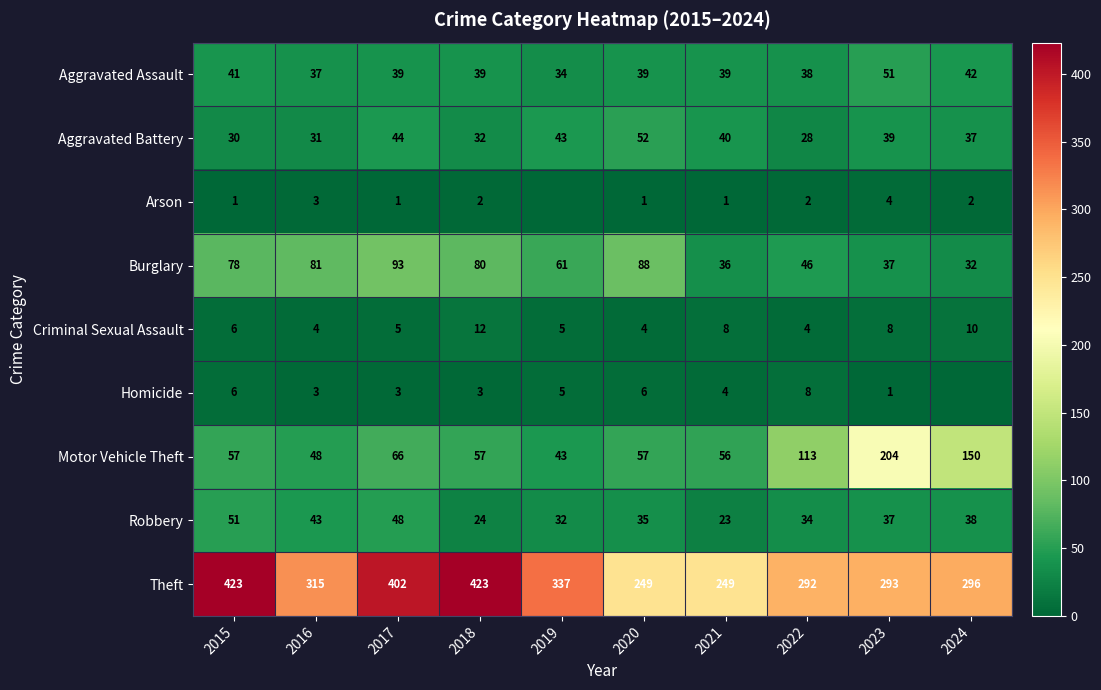

Is the value of Homicide at 2023 greater than the value of Criminal Sexual Assault at 2024?

No